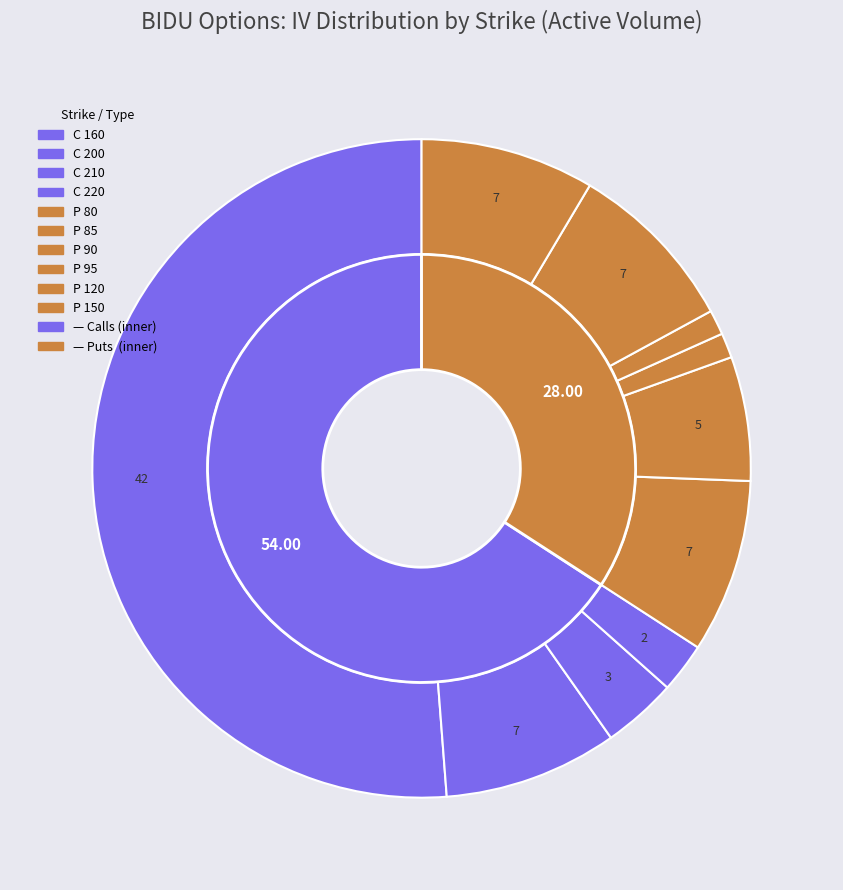

To the nearest percent, what is the difference between the C 210 and C 160 slice percentages?

48%